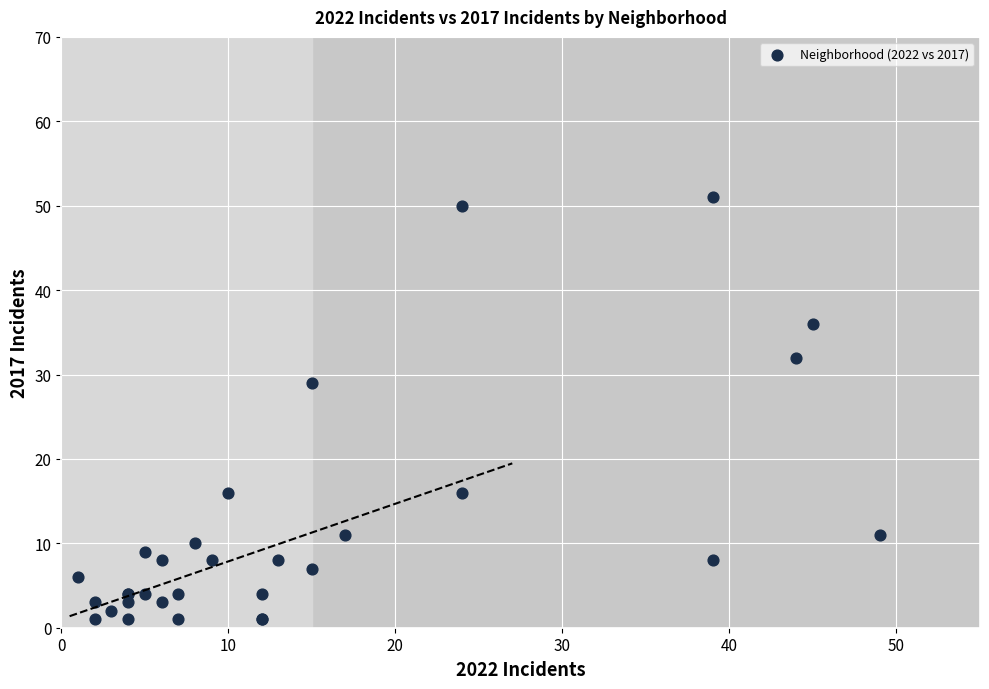

What Y value in the scatter plot is closest to 26?

29